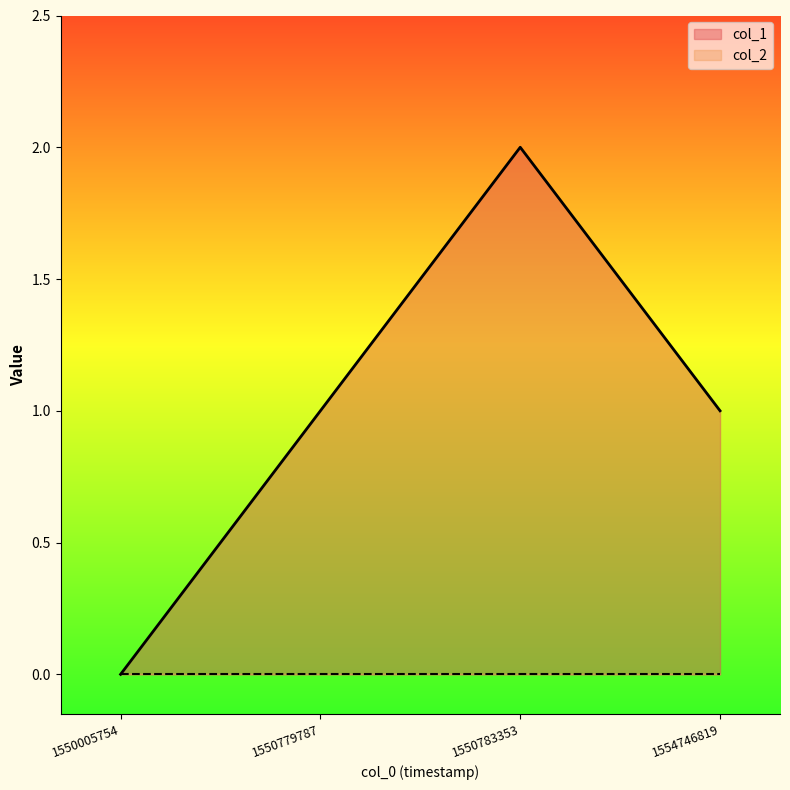

True or false: the data shows 0 at 1554746819.

False